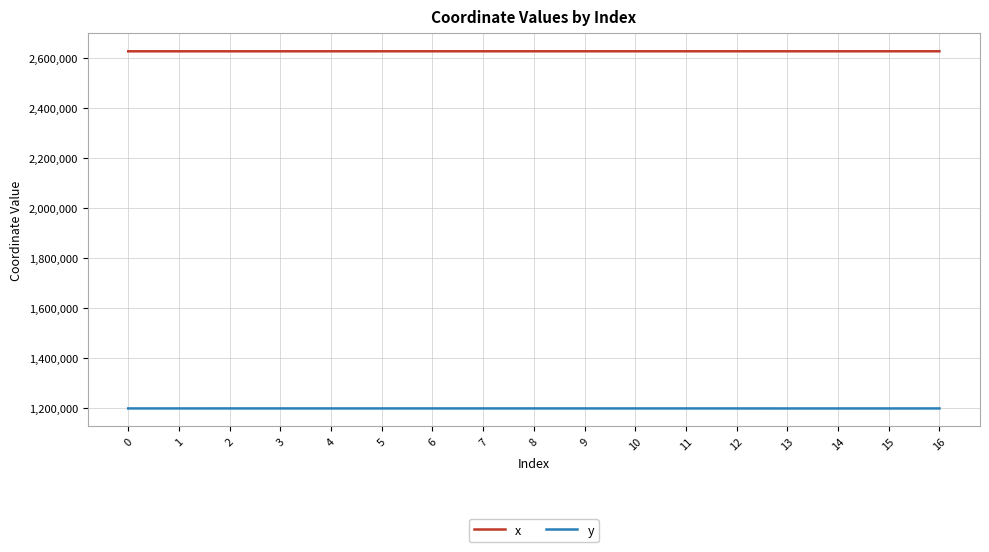

What is the difference between the highest and lowest values at 5?

1427353.7